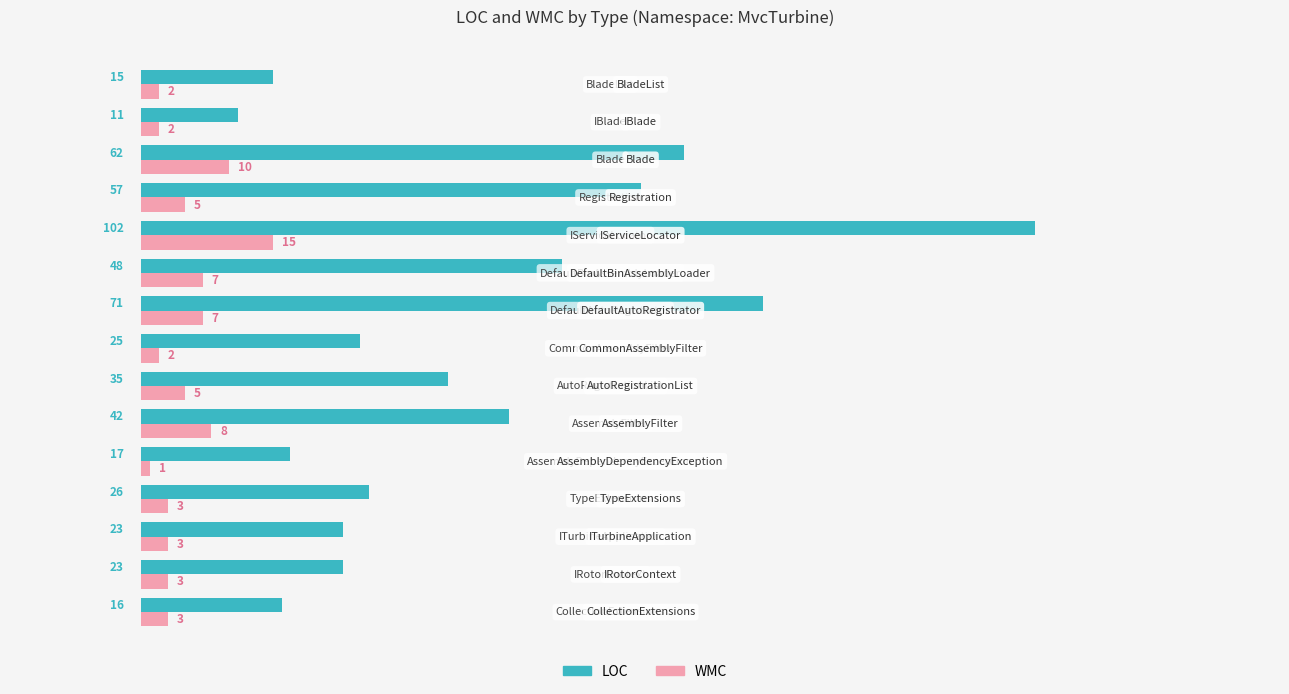

Which series has the largest total across all categories?

LOC